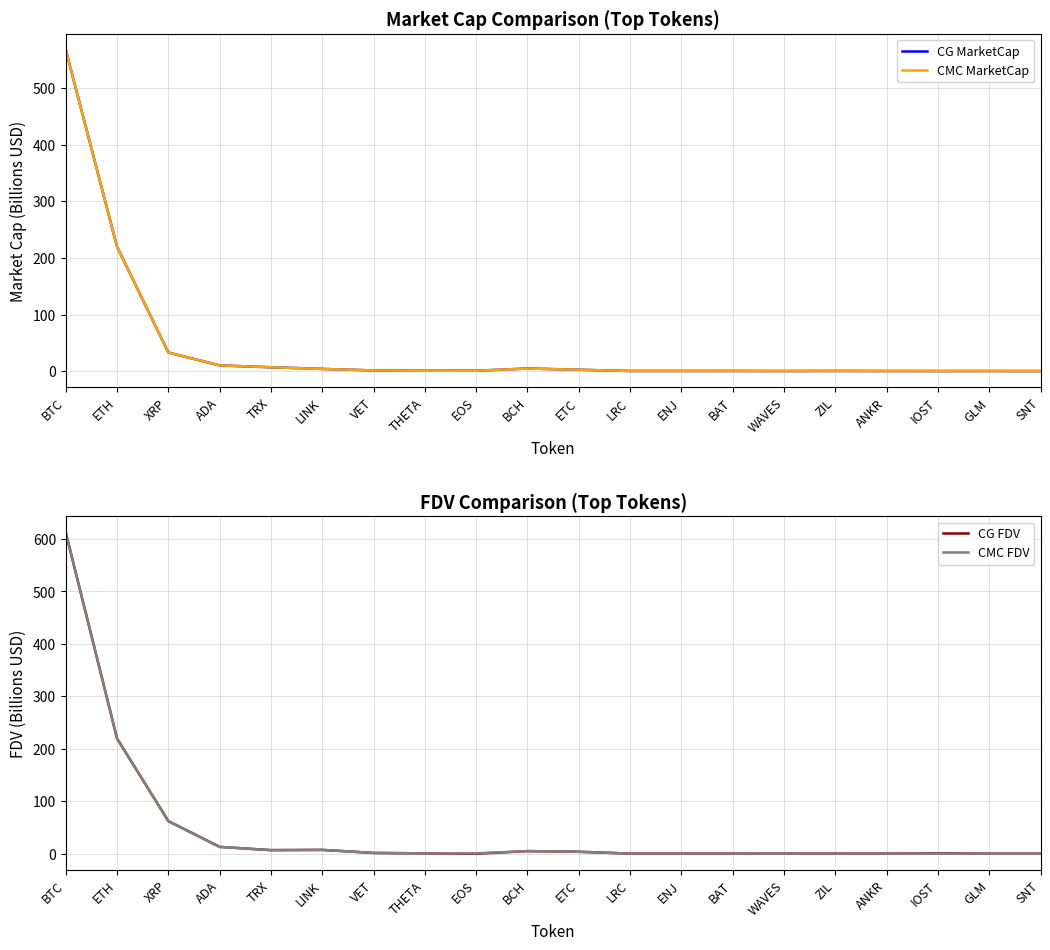

True or false: CMC MarketCap has more than 2 interior local peaks.

True